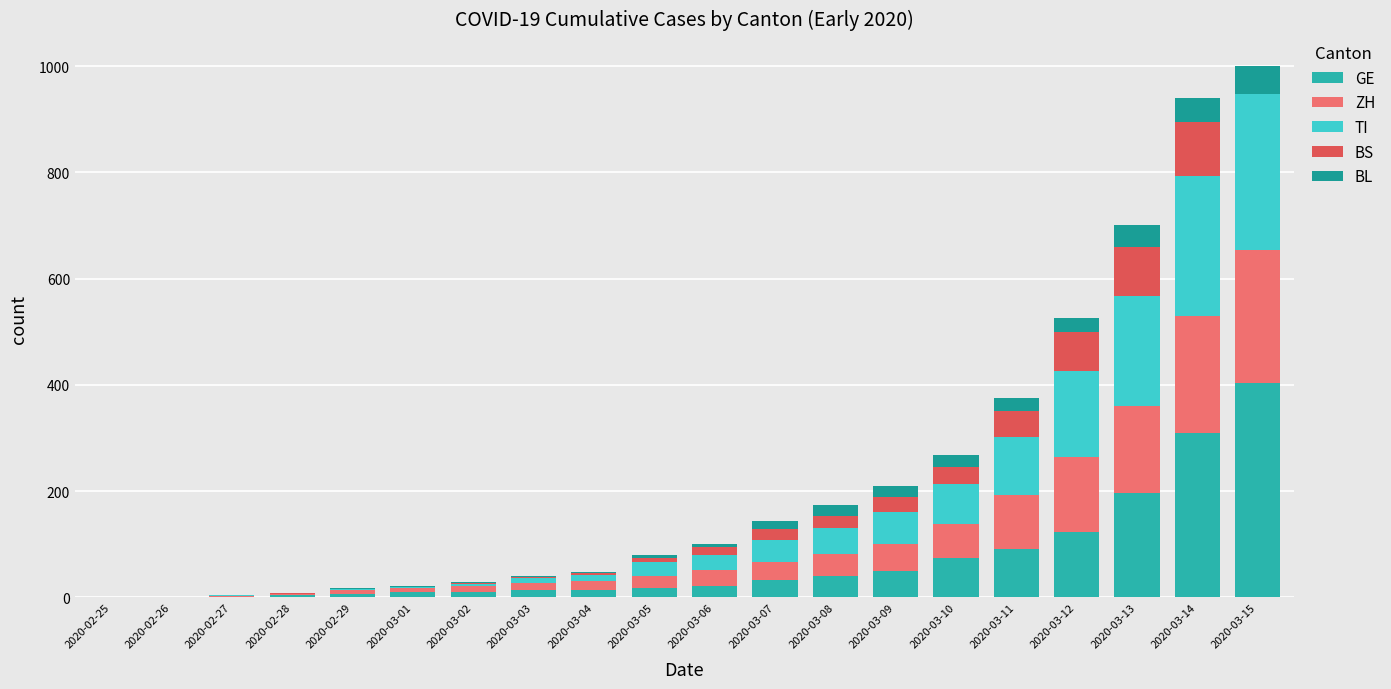

At how many categories does at least one series exceed 311?

1